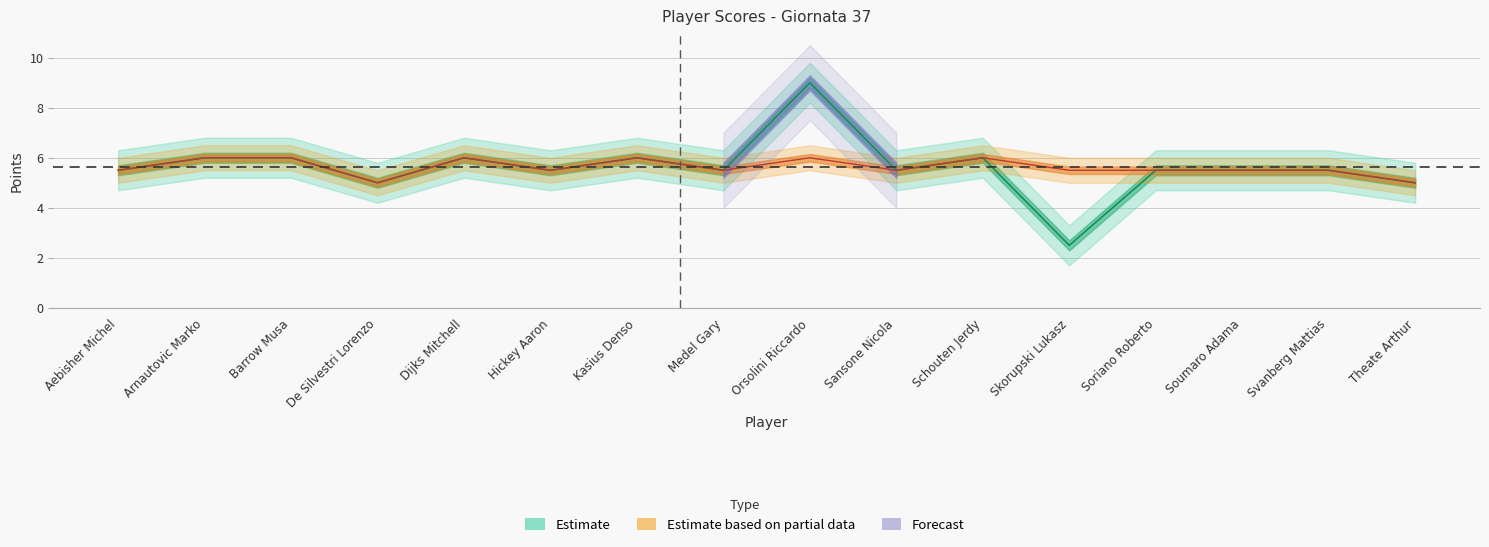

How many lines are shown in the chart?

2